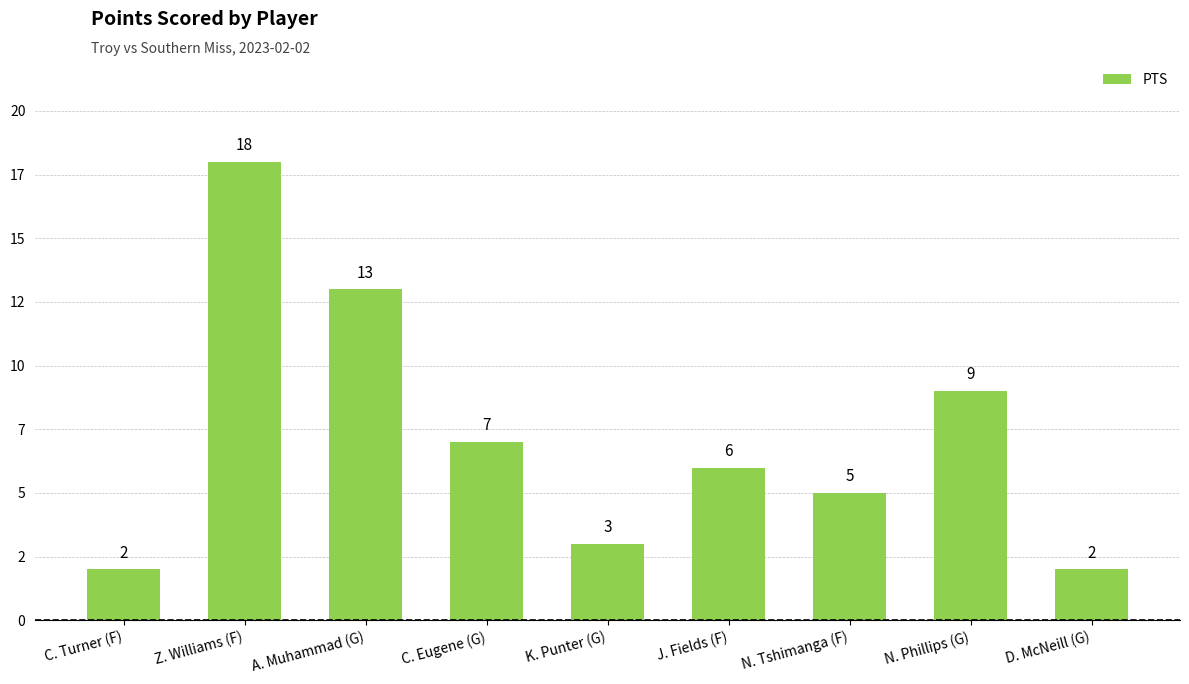

List the labels in order of value, smallest first.

C. Turner (F), D. McNeill (G), K. Punter (G), N. Tshimanga (F), J. Fields (F), C. Eugene (G), N. Phillips (G), A. Muhammad (G), Z. Williams (F)